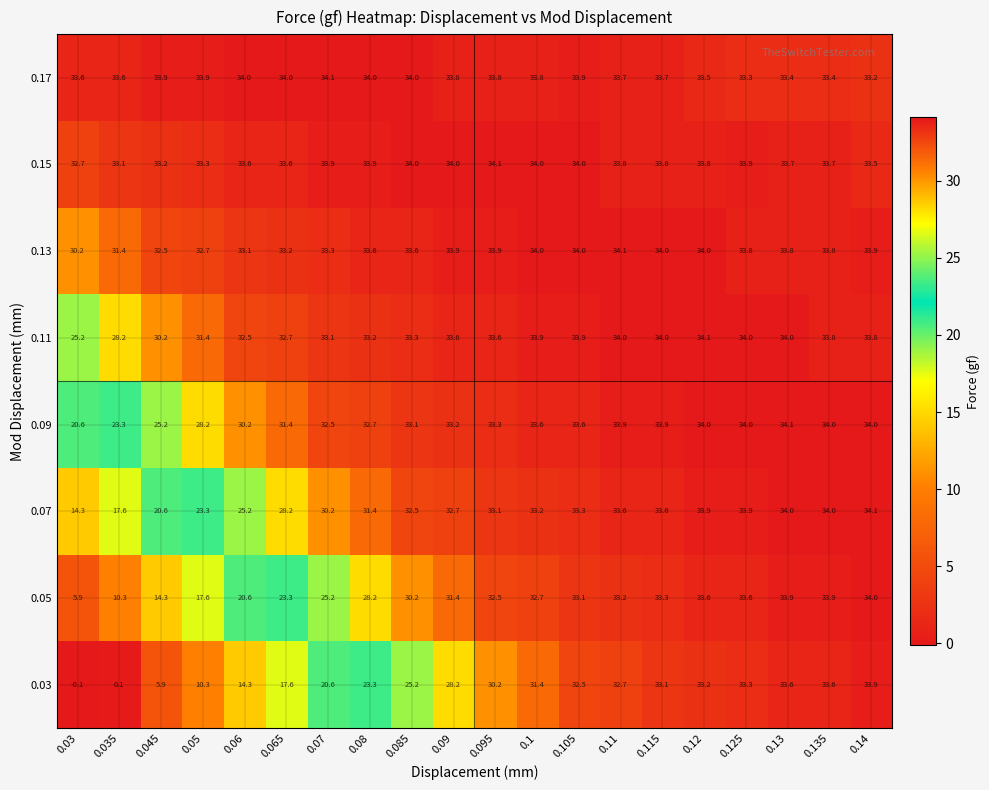

The value of 0.15 at 0.05 is 33.3. True or false?

True